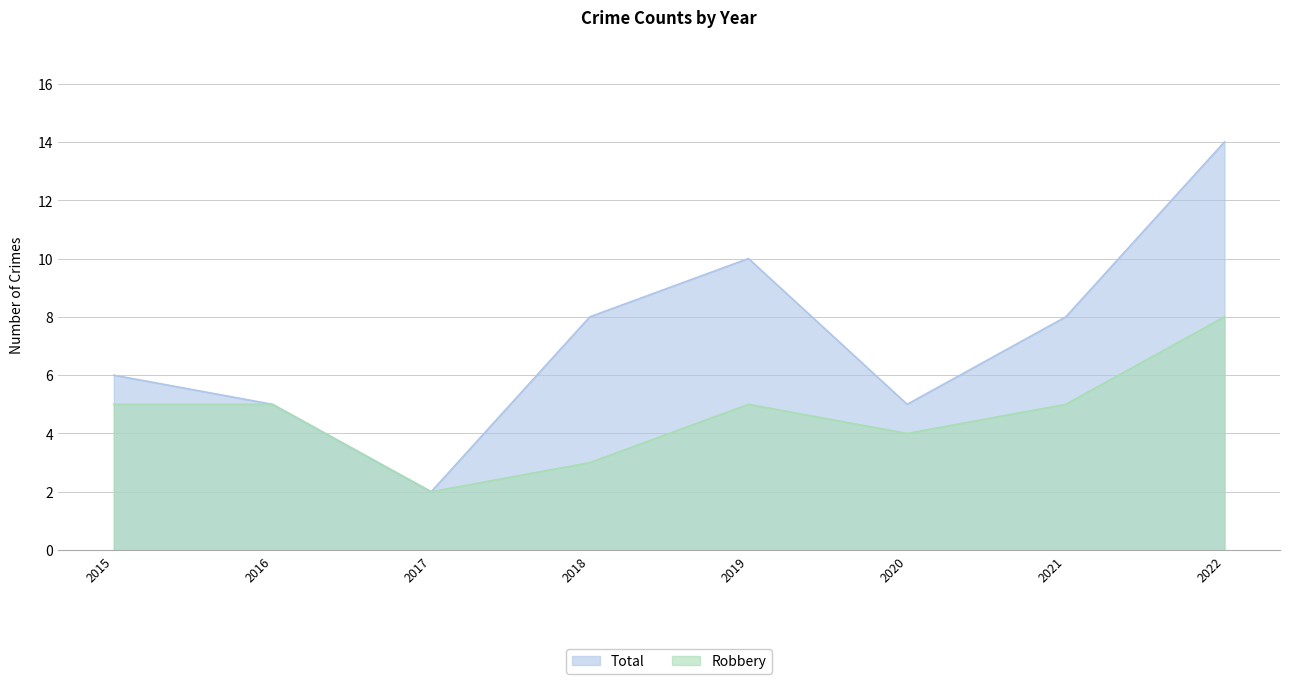

What is the difference between the maximum and second lowest values in the Robbery series?

5